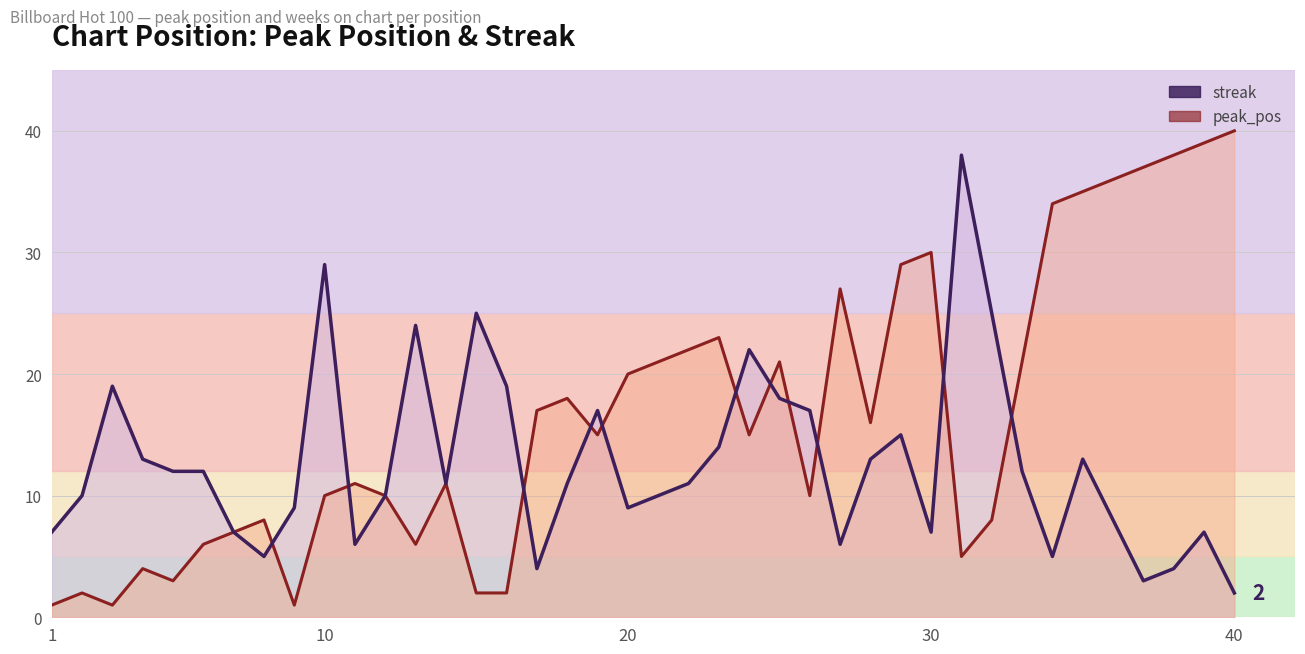

Which series has the largest total across all categories?

peak_pos (line)